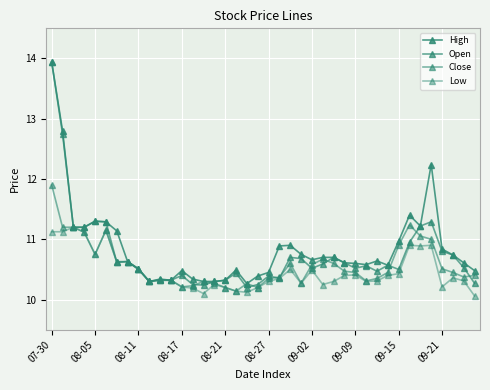

Count the number of categories in the chart.

40